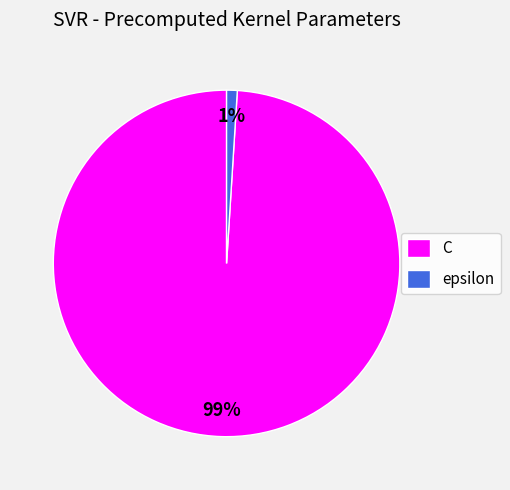

Rank the categories by value from highest to lowest.

C, epsilon